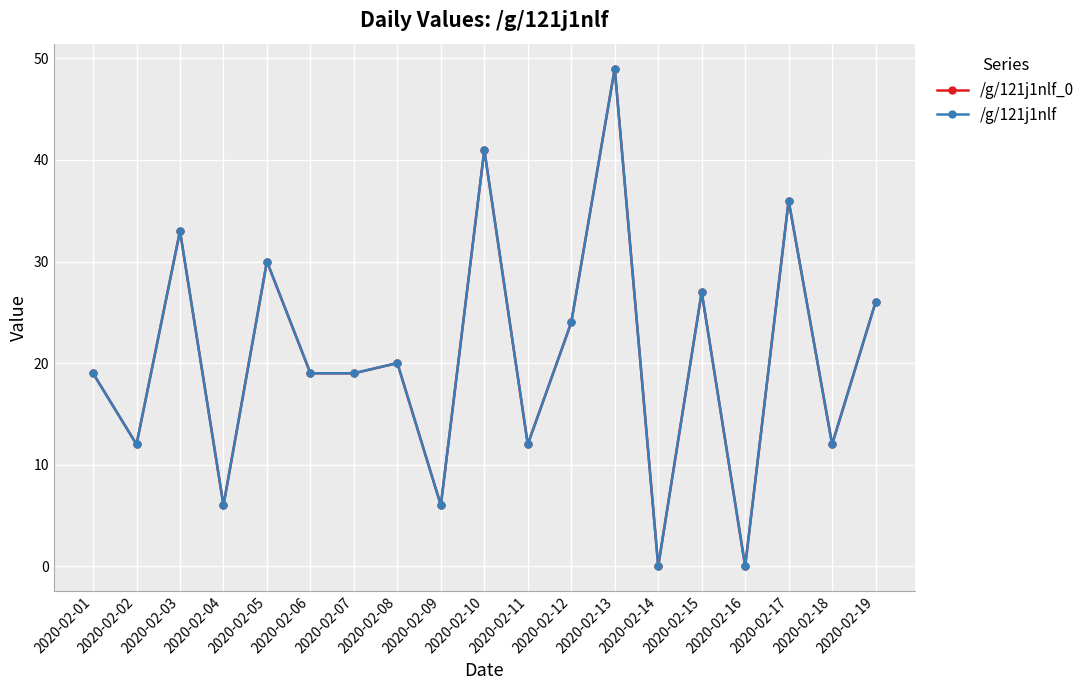

Which category has the highest value in the /g/121j1nlf_0 series?

2020-02-13